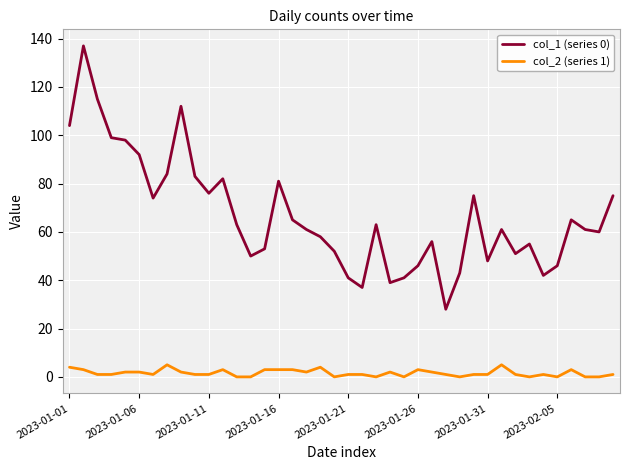

Which series has the widest spread of values?

col_1 (series 0)